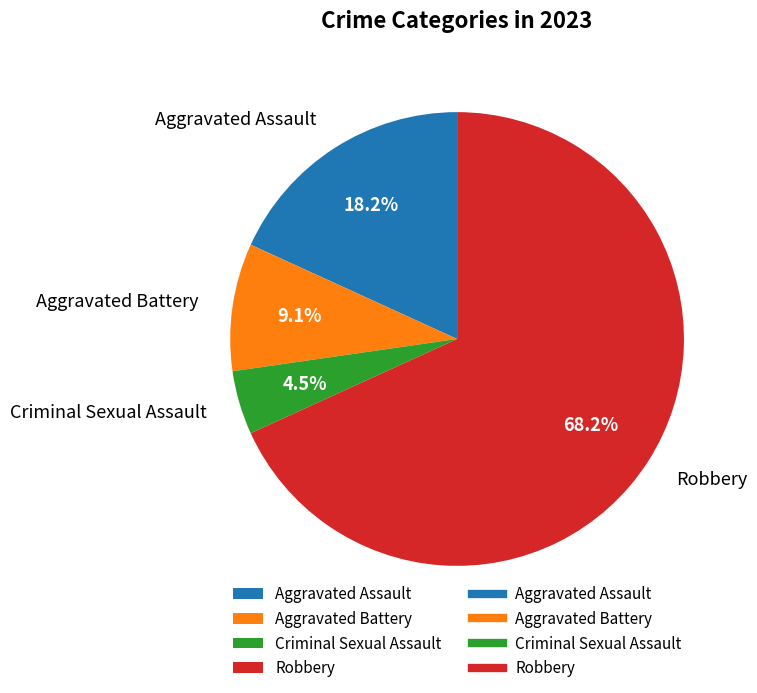

Which category has the biggest portion of the pie?

Robbery